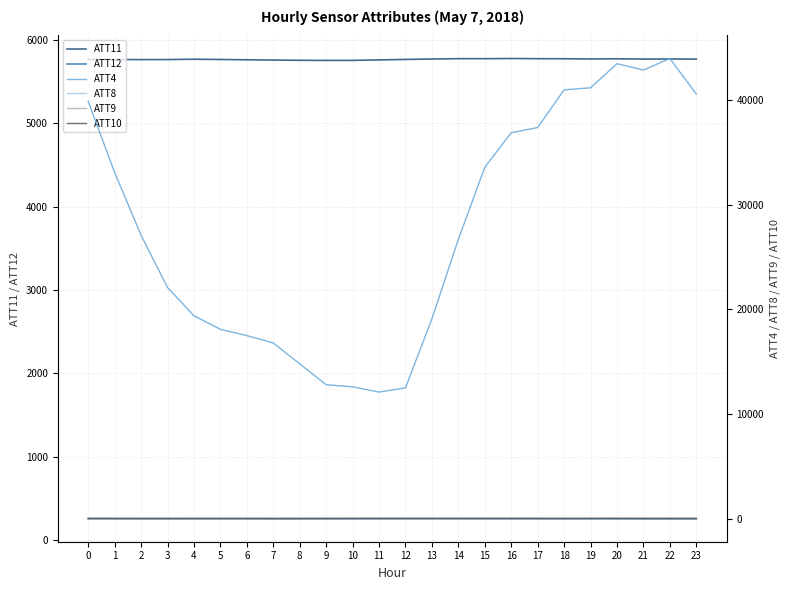

What is the value of the ATT8 point at the 4th from the left?

2.8